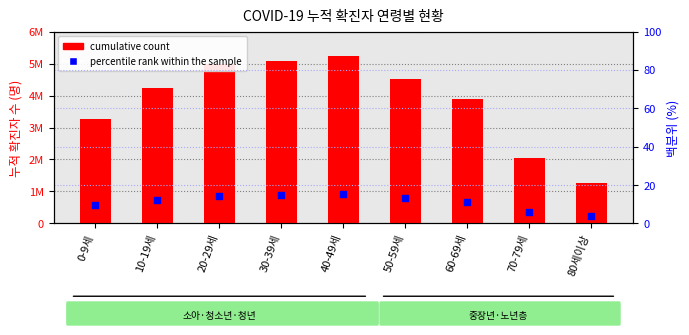

Which series contains the lowest Y value?

percentile rank within the sample